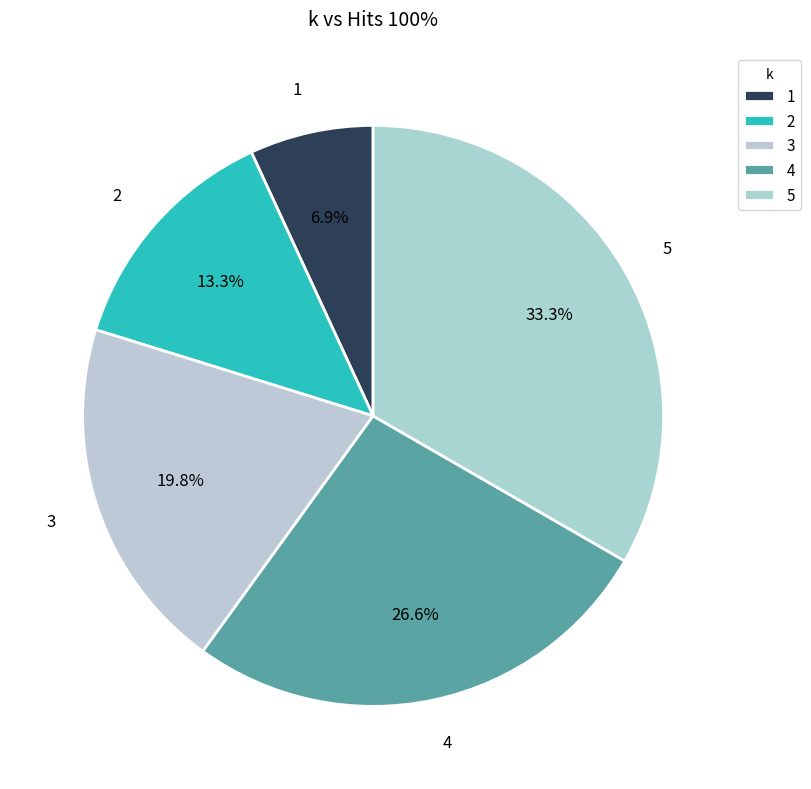

Rank the categories by value from highest to lowest.

5, 4, 3, 2, 1